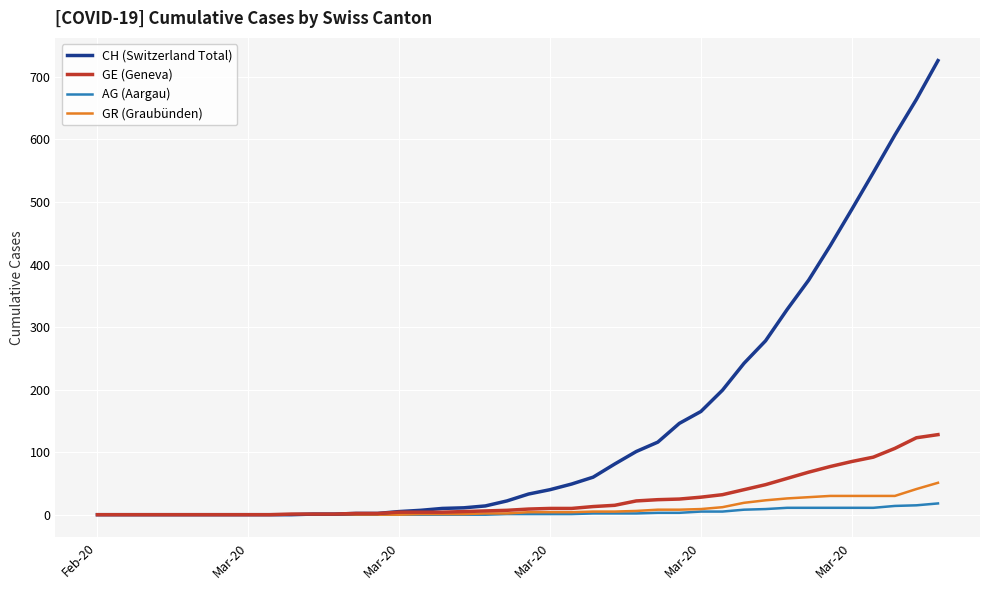

List the series in order of their peak value, lowest first.

AG (Aargau), GR (Graubünden), GE (Geneva), CH (Switzerland Total)